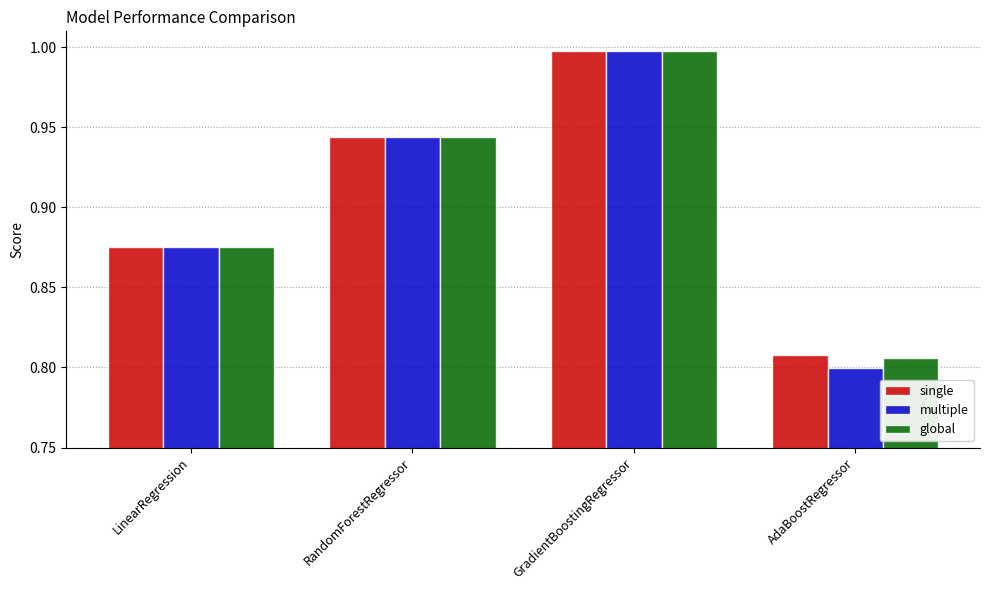

What position from the right is GradientBoostingRegressor?

2